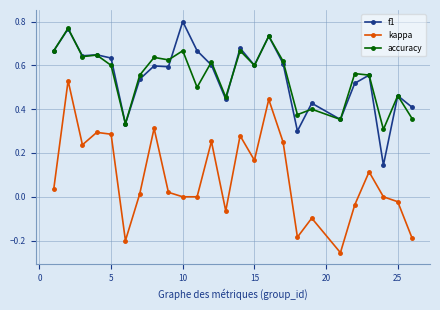

True or false: accuracy and kappa intersect in this chart.

False